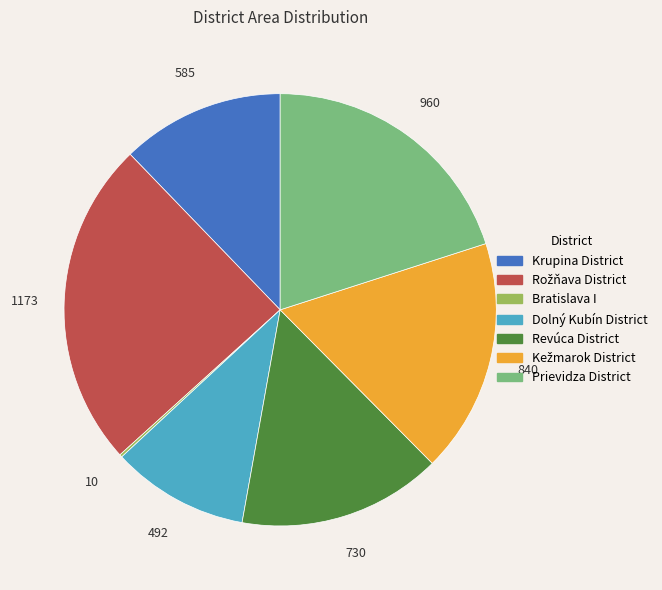

Between Dolný Kubín District and Krupina District, which is larger?

Krupina District